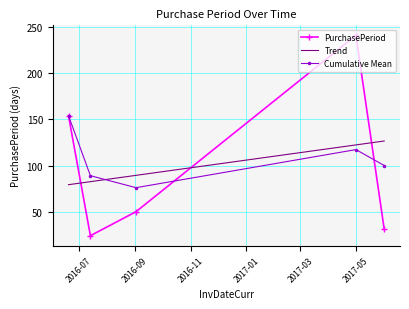

What is the minimum value shown in the chart?

24